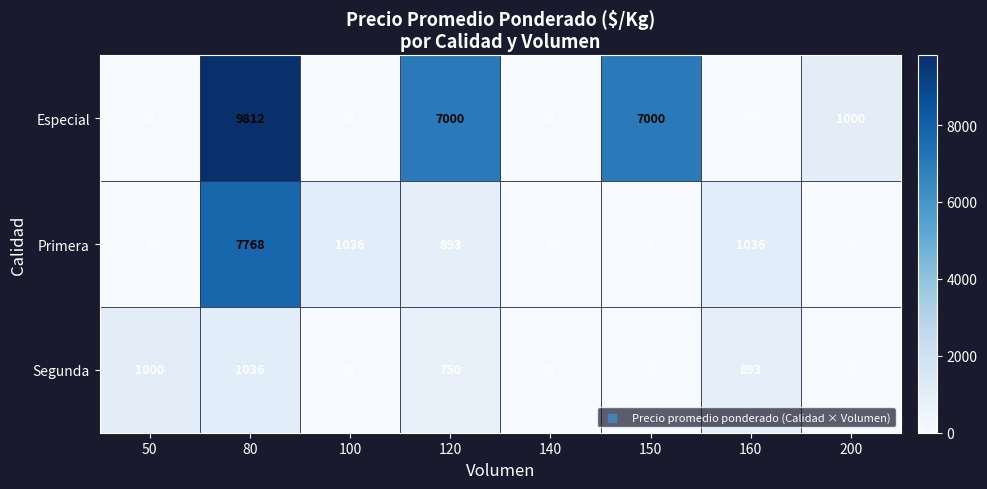

Rank the series by their average value, from highest to lowest.

Especial, Primera, Segunda